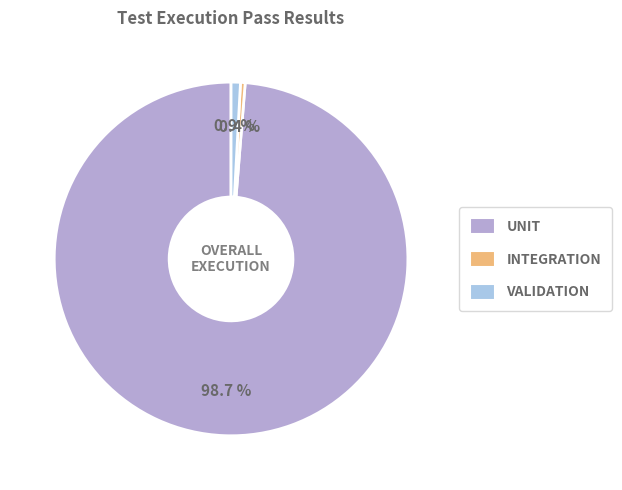

To the nearest percent, what is the difference between the largest and smallest slice percentages?

98%